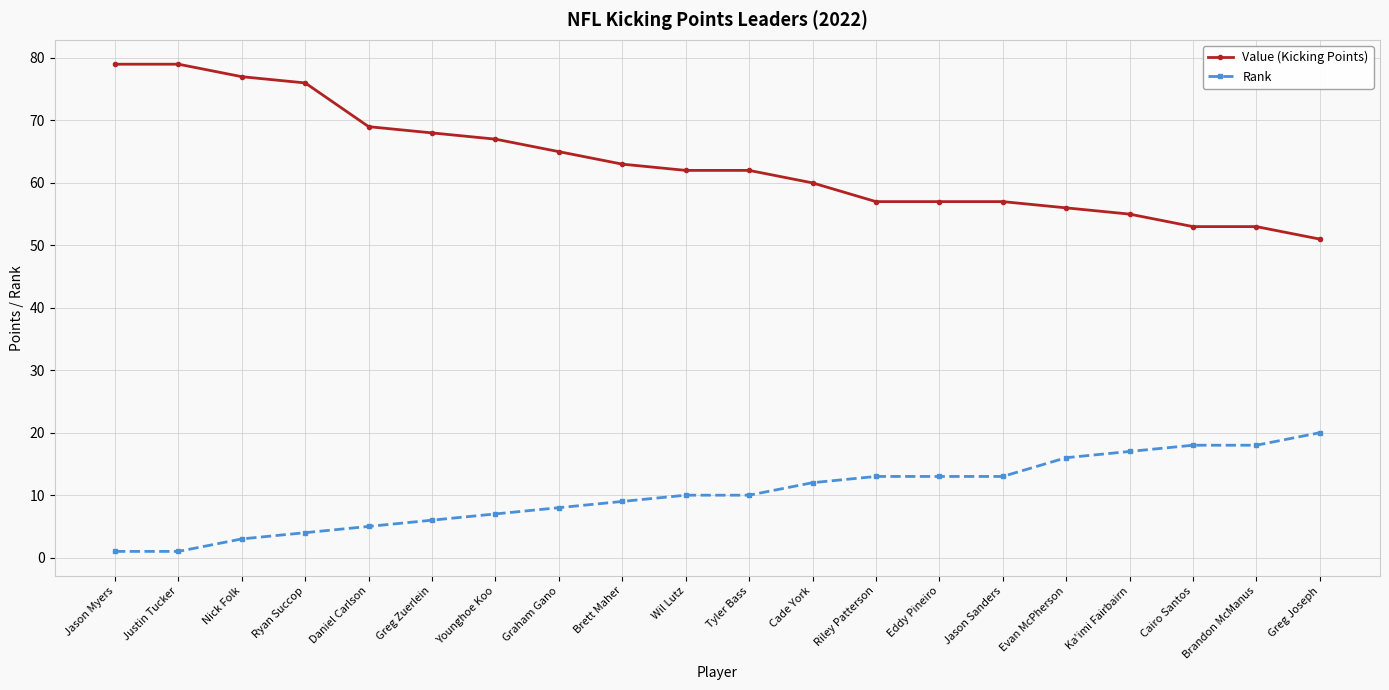

Is the value of Value (Kicking Points) at Jason Myers greater than the value of Rank at Cairo Santos?

Yes